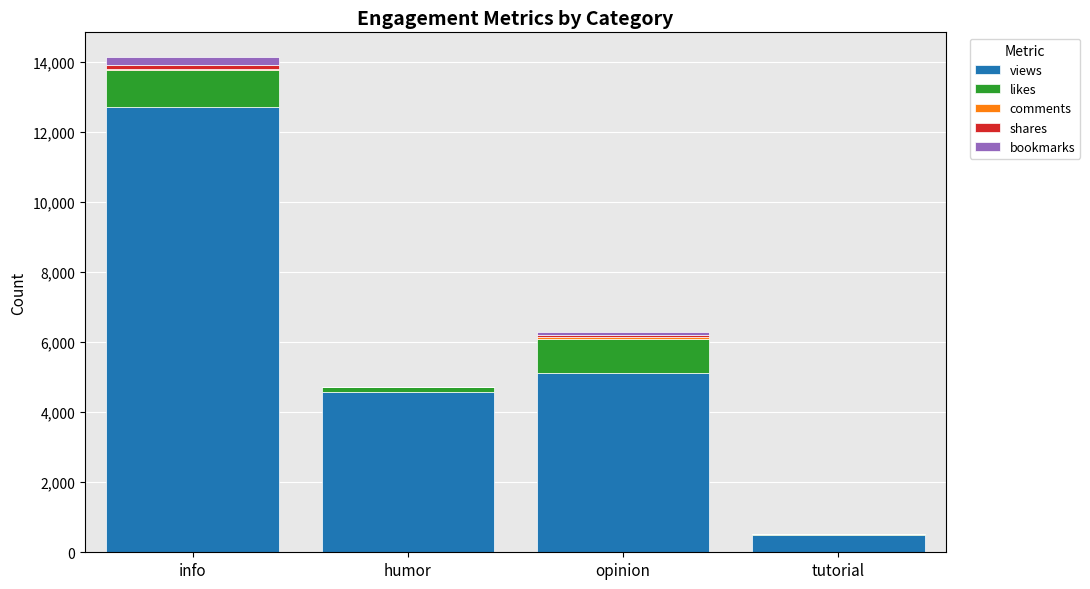

What is the sum of all views values?

22856